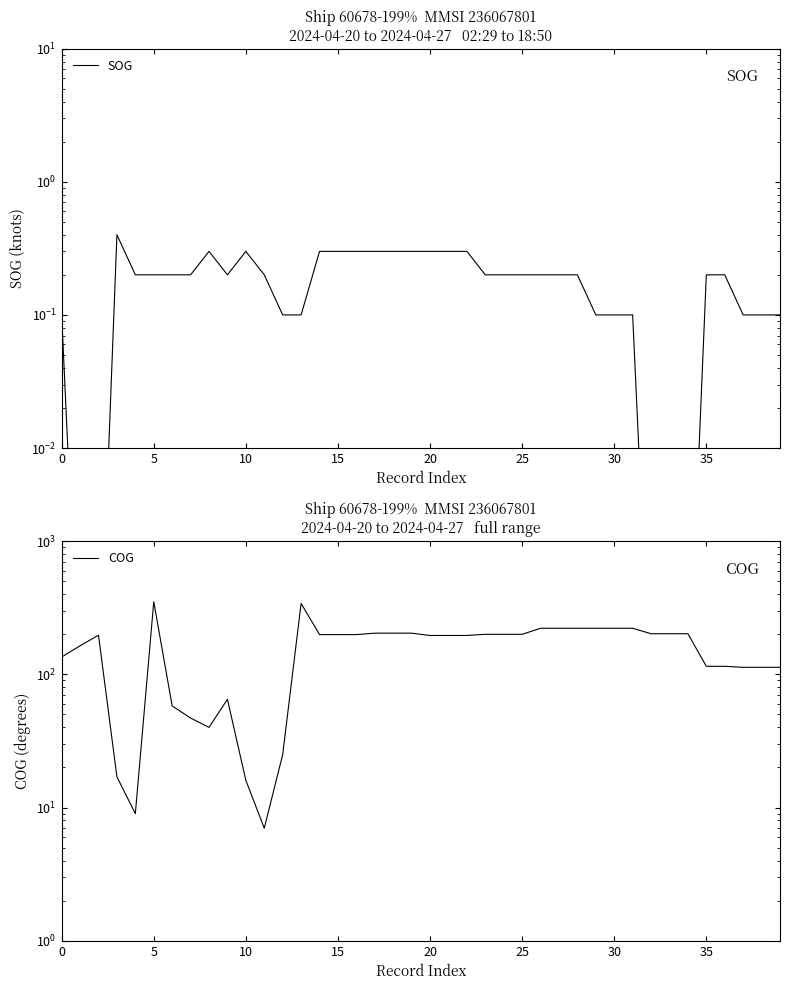

Which series has the largest total across all categories?

COG